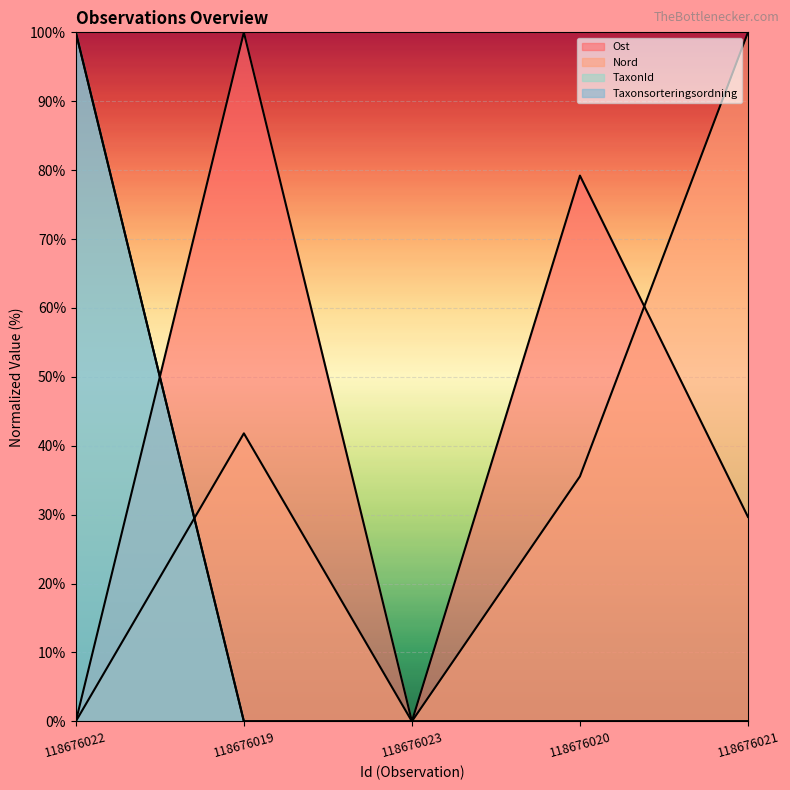

What is the spread (max minus min) of values at 118676019?

100.0